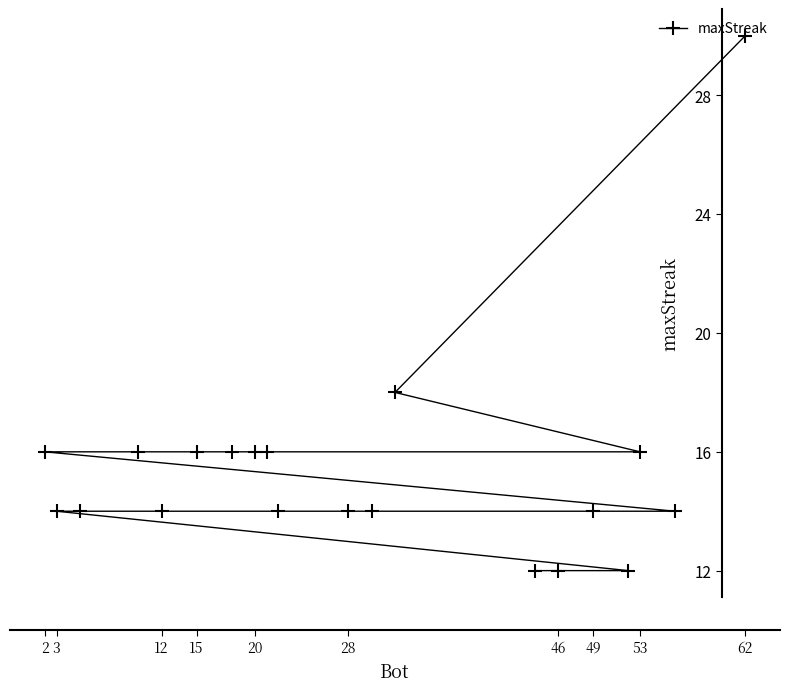

True or false: there are more than 1 points higher than both neighbors.

False